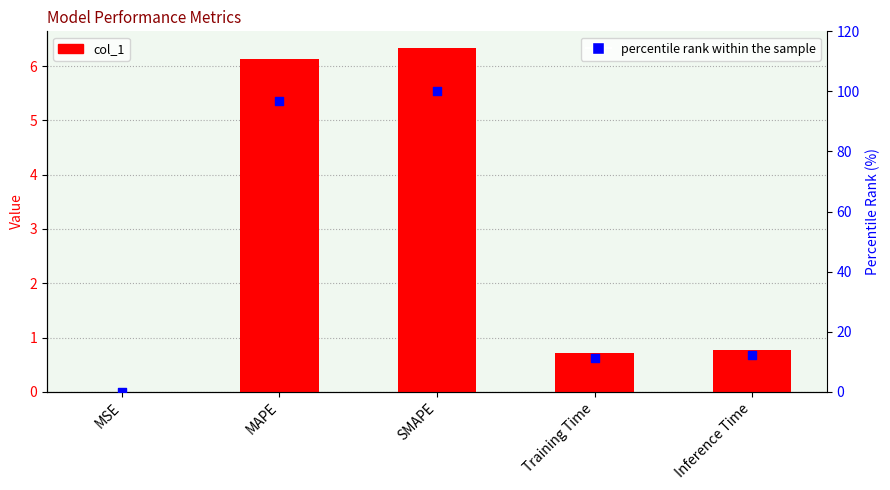

Which series contains the highest Y value?

percentile rank within the sample